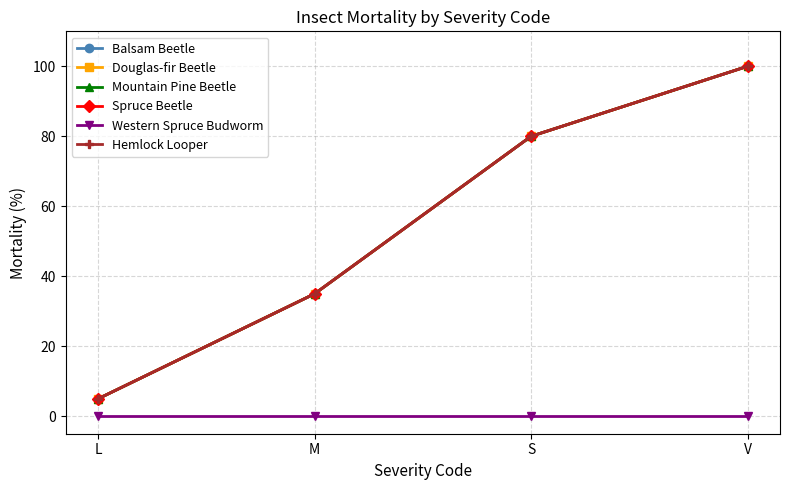

Reading left to right, transcribe all the data shown in this chart.

Balsam Beetle: 5	35	80	100
Douglas-fir Beetle: 5	35	80	100
Mountain Pine Beetle: 5	35	80	100
Spruce Beetle: 5	35	80	100
Western Spruce Budworm: 0	0	0	0
Hemlock Looper: 5	35	80	100